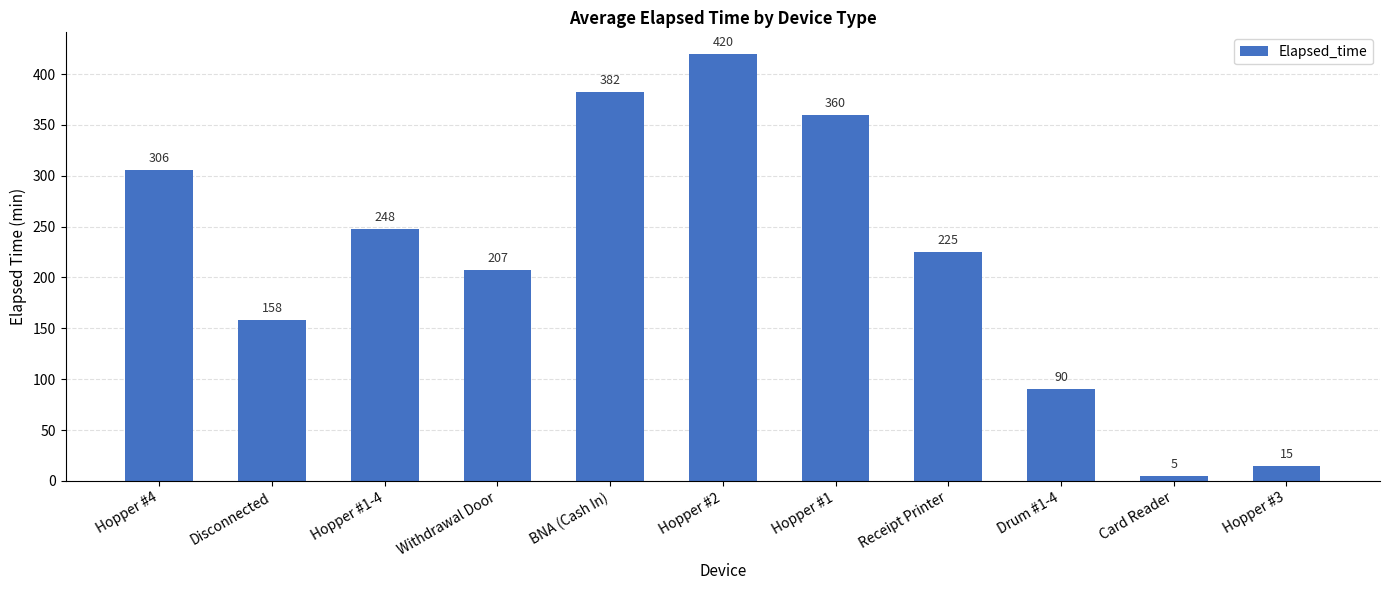

What is the sum of the values at Drum #1-4 and Hopper #1?

450.0